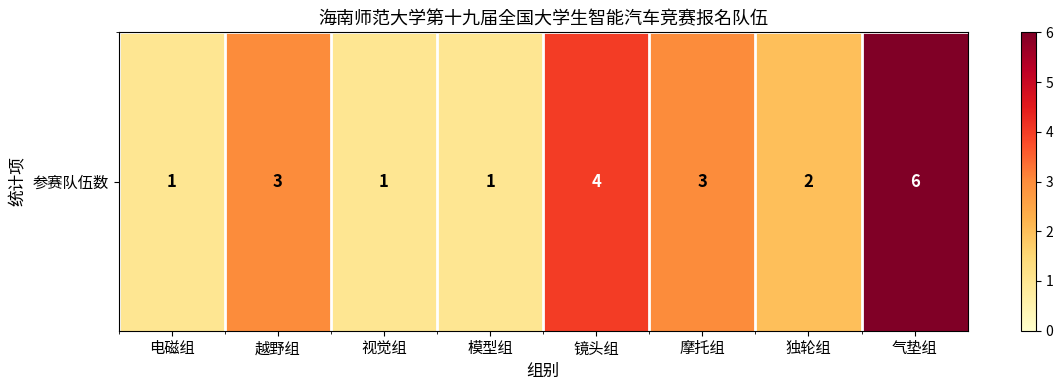

What is the greatest value displayed?

6